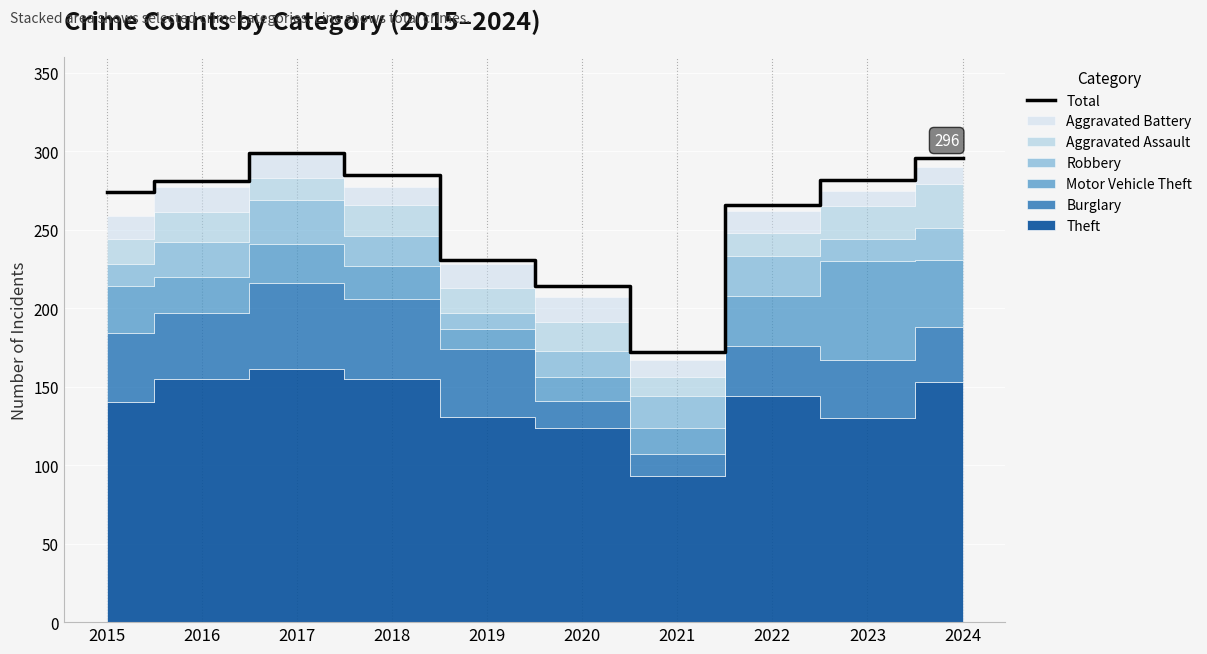

How many interior local peaks (higher than both neighbors) does the data have?

1